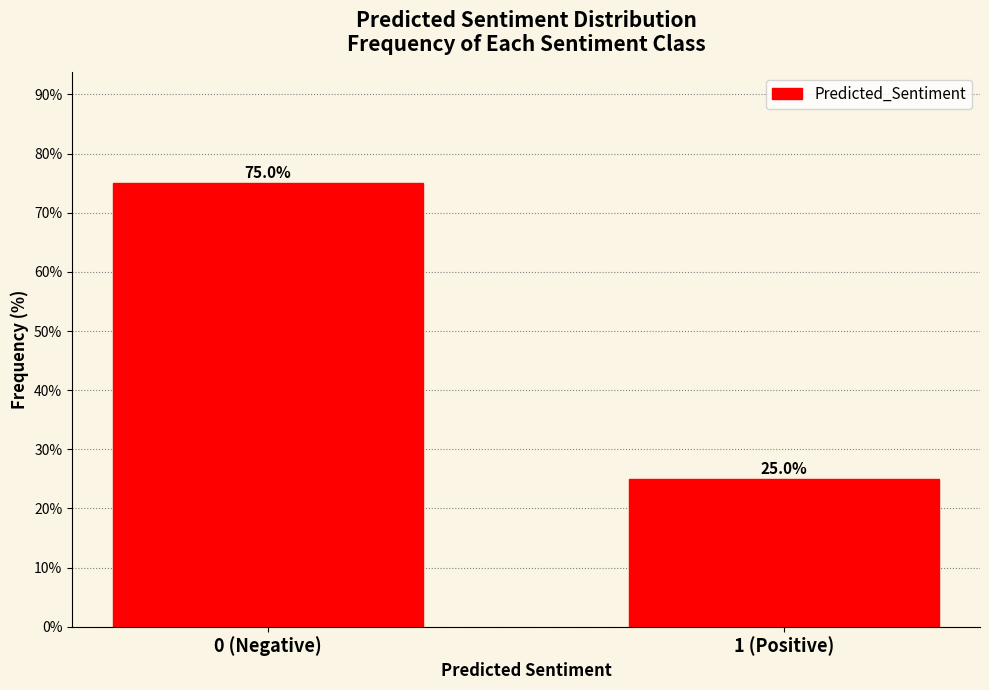

Reading right to left, what are all the values shown in this chart?

25	75